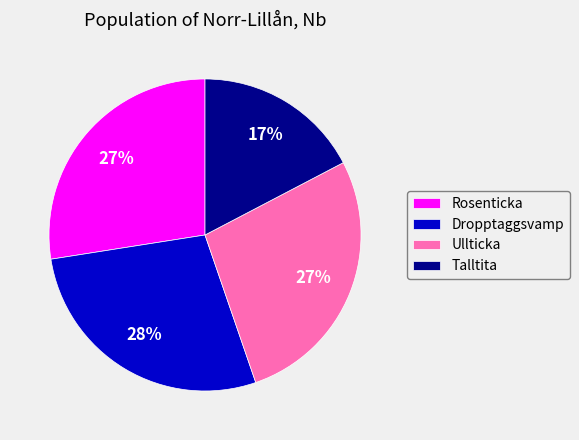

Between Dropptaggsvamp and Talltita, which is larger?

Dropptaggsvamp